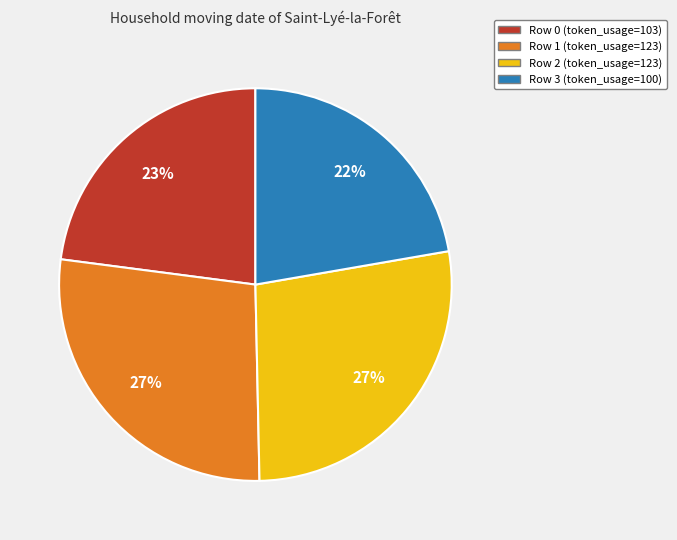

The Row 0 (token_usage=103) slice represents 10% of the pie. True or false?

False